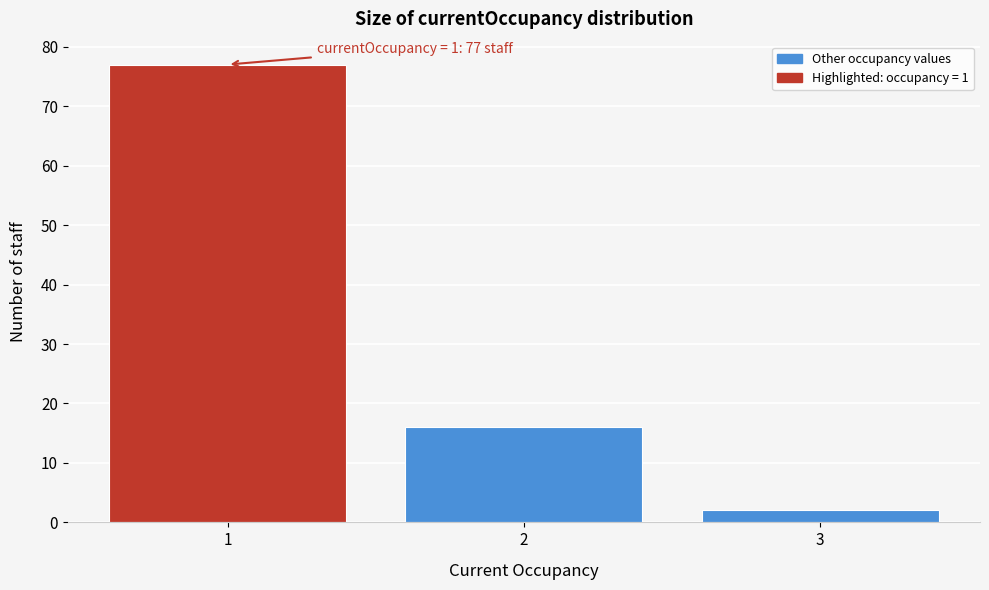

Over which range of the x-axis is the bar tallest?

0.5 to 1.5